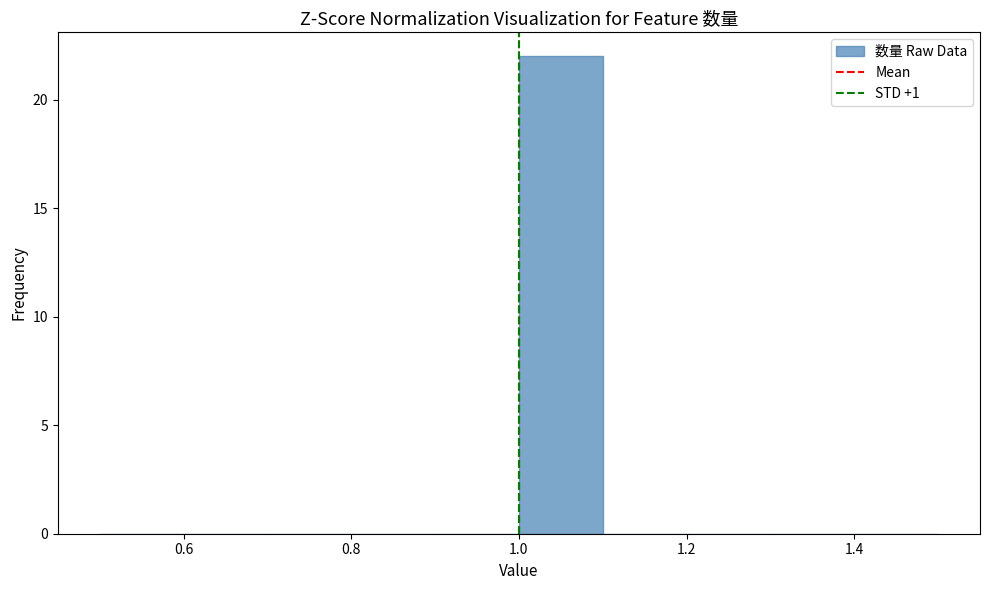

What is the height of the bar covering 1.0 to 1.1 on the x-axis? The values are not printed on the chart, so give them approximately, as read against the axis.

22